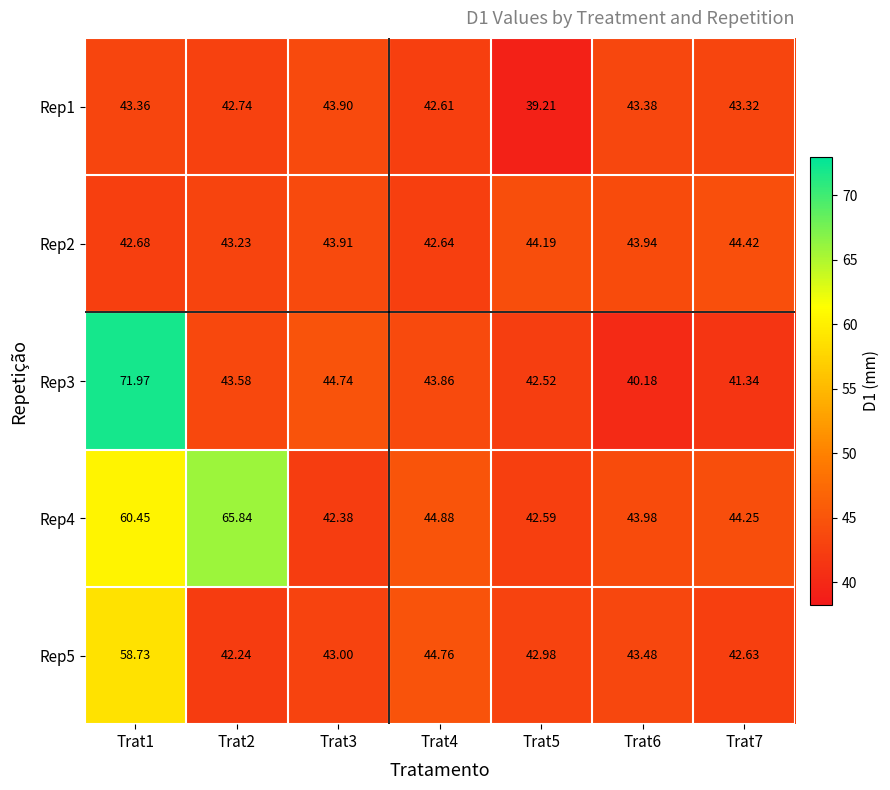

At which category is the sum across all series the highest?

Trat1